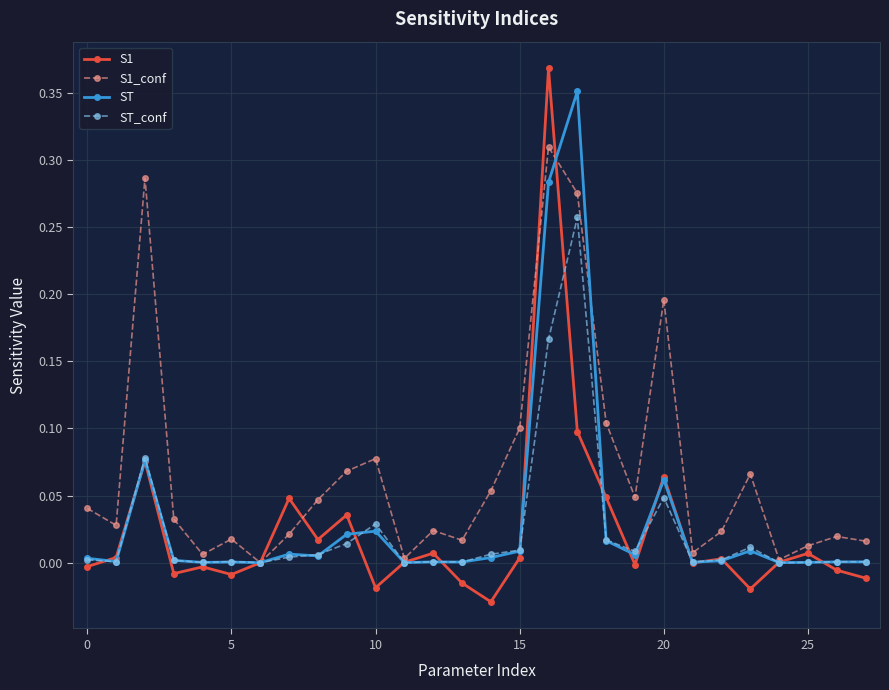

Which series has the widest spread of values?

S1